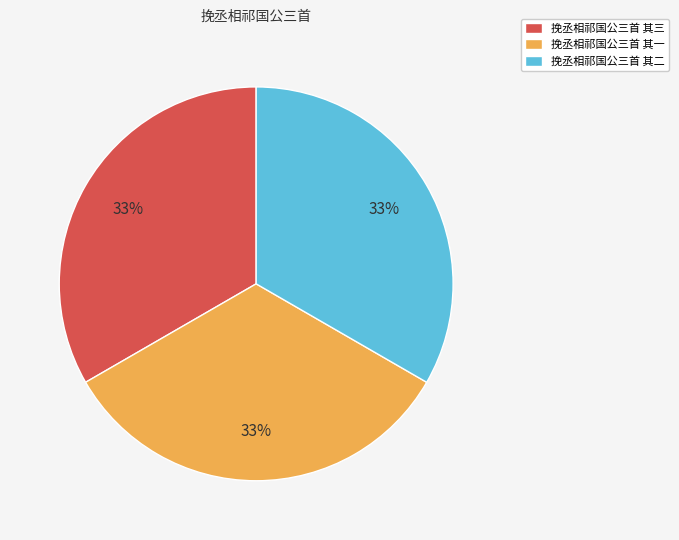

Is 挽丞相祁国公三首 其三 the majority of the pie?

No